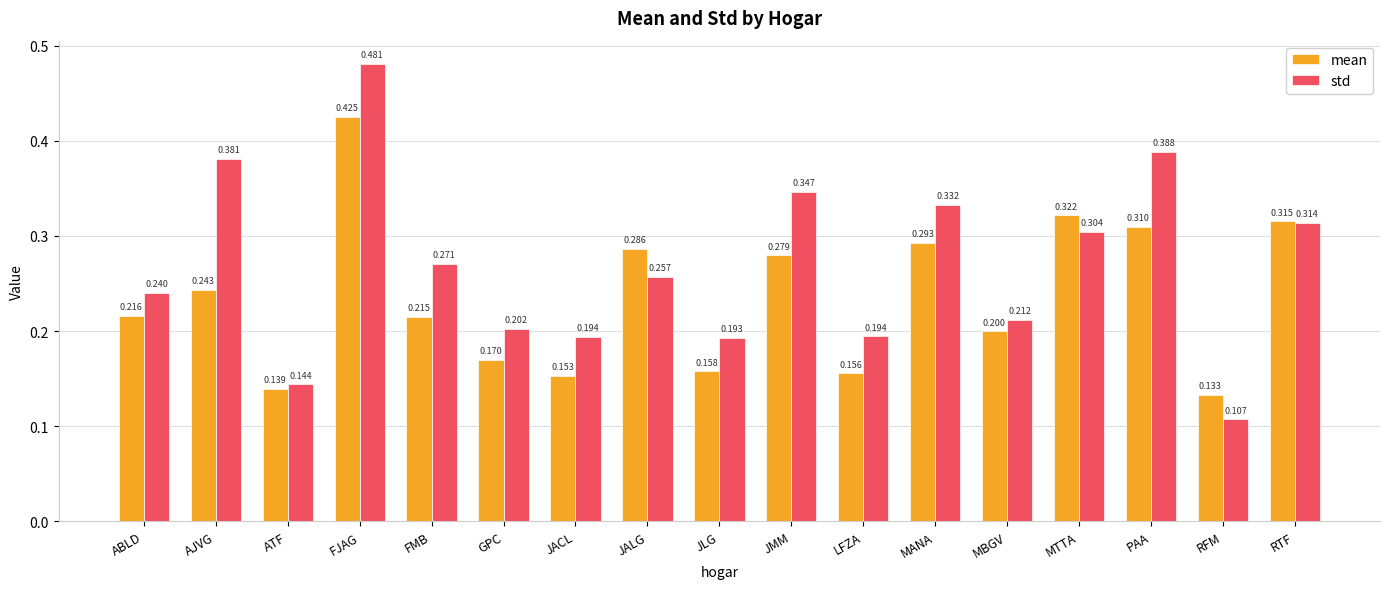

Is it true that std equals 0.1 at MANA?

False